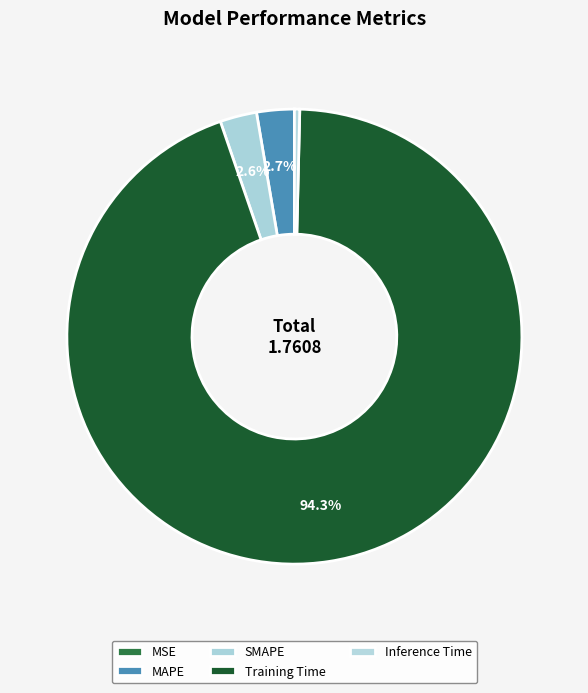

Does Inference Time represent more than half of the total?

No